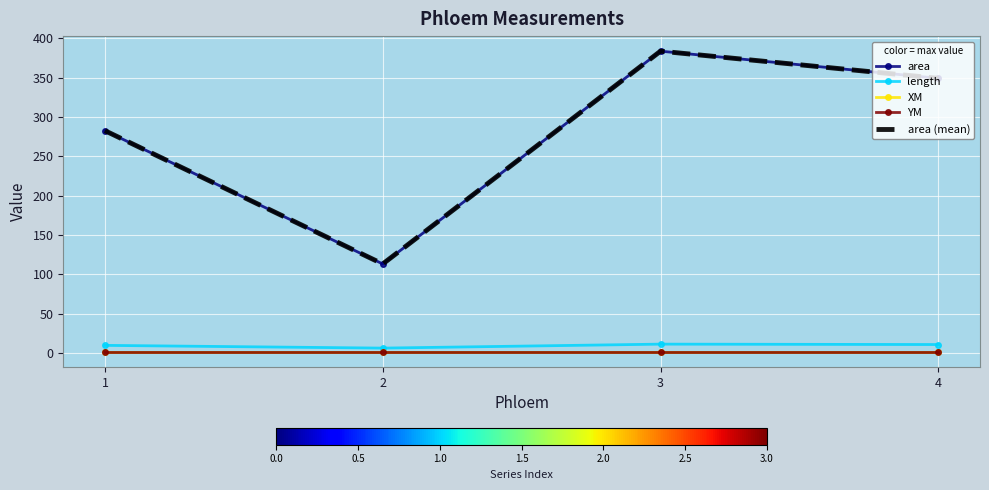

What value does the area series have at 2?

113.0